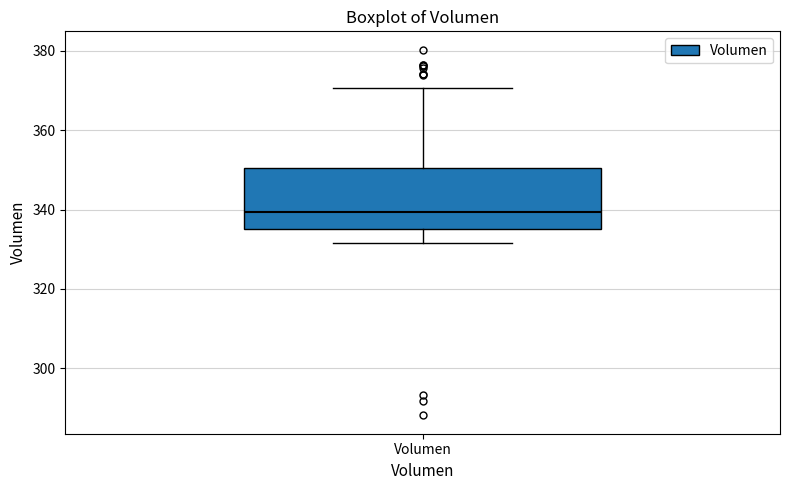

Where does the upper whisker of the box for Volumen end on the y-axis? The values are not printed on the chart, so give them approximately, as read against the axis.

370